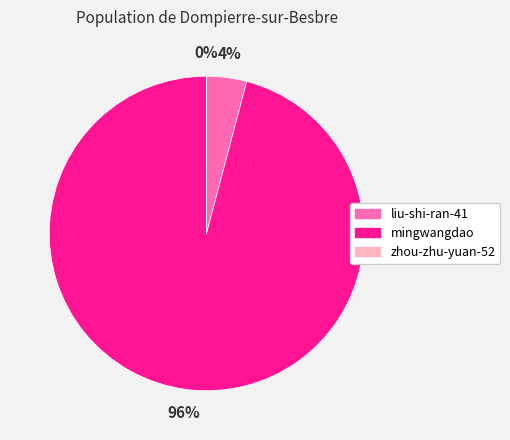

Which category has the biggest portion of the pie?

mingwangdao